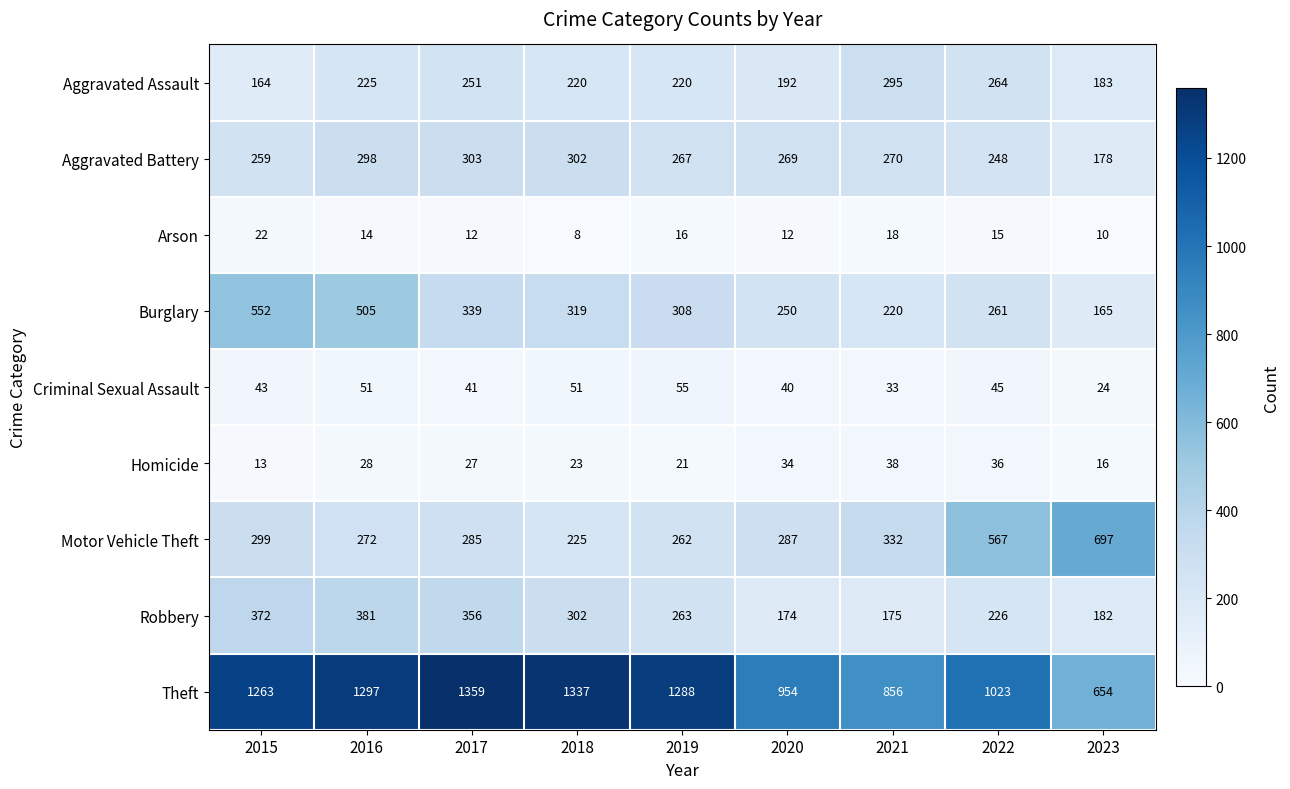

What is the sum of the Homicide values at 2020 and 2019?

55